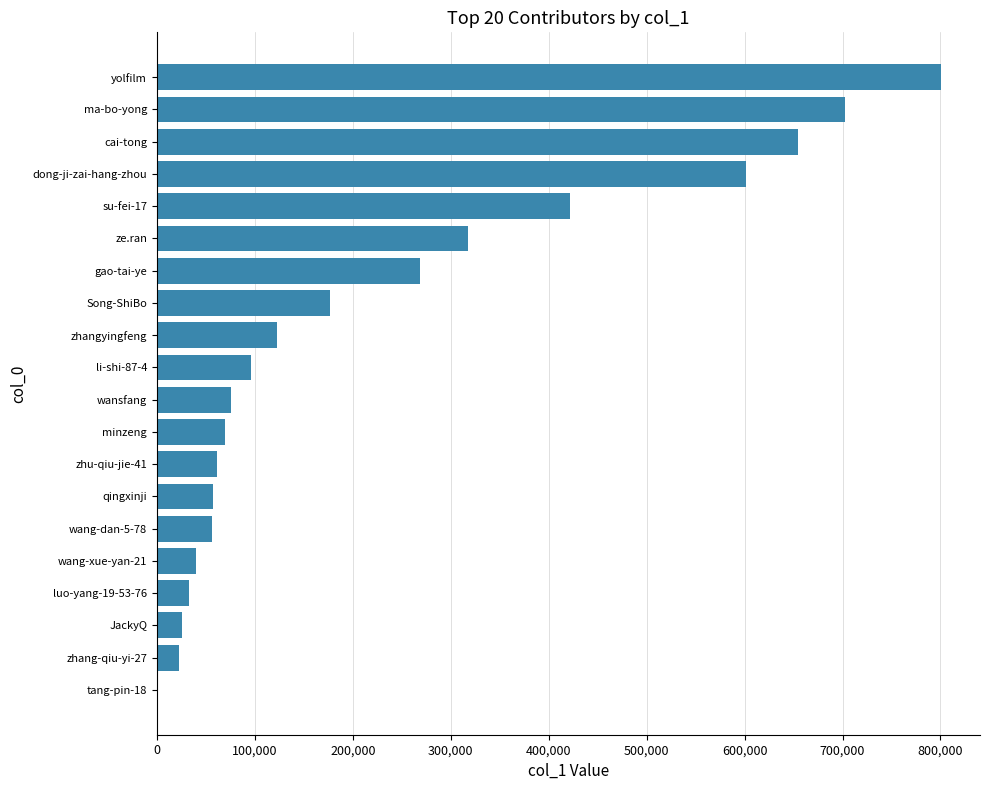

What is the sum of the values at cai-tong and qingxinji?

711224